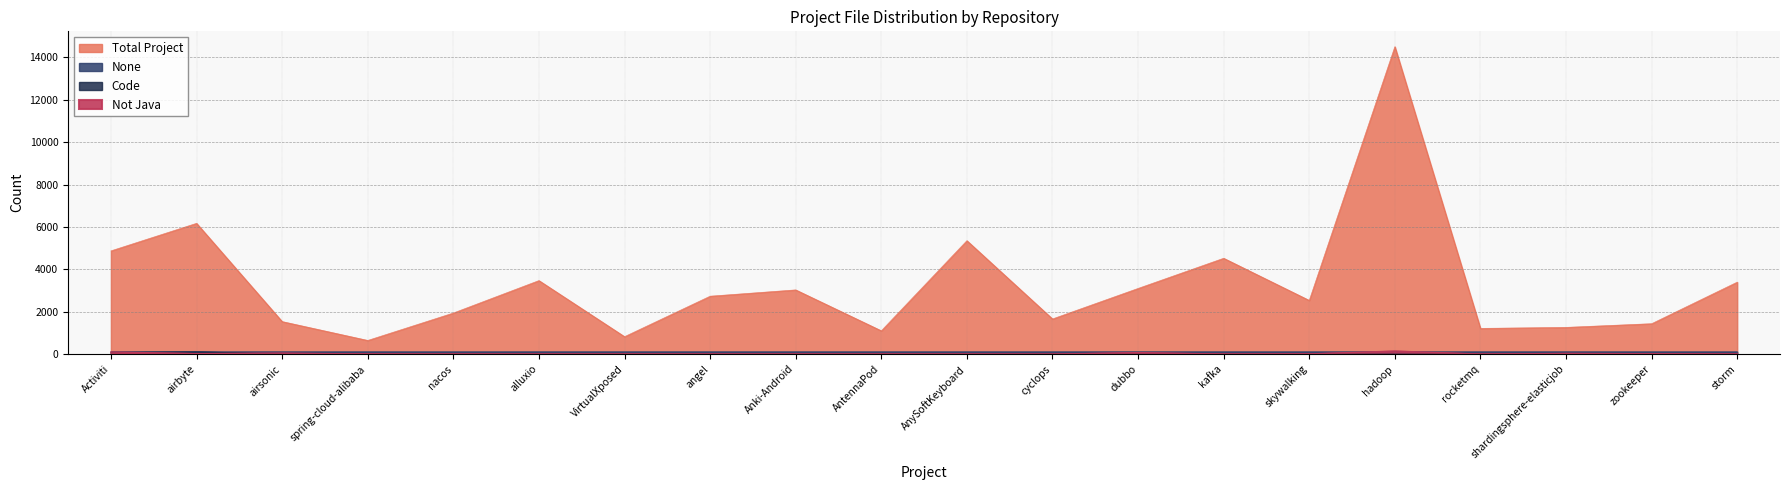

True or false: Not Java and None intersect in this chart.

True